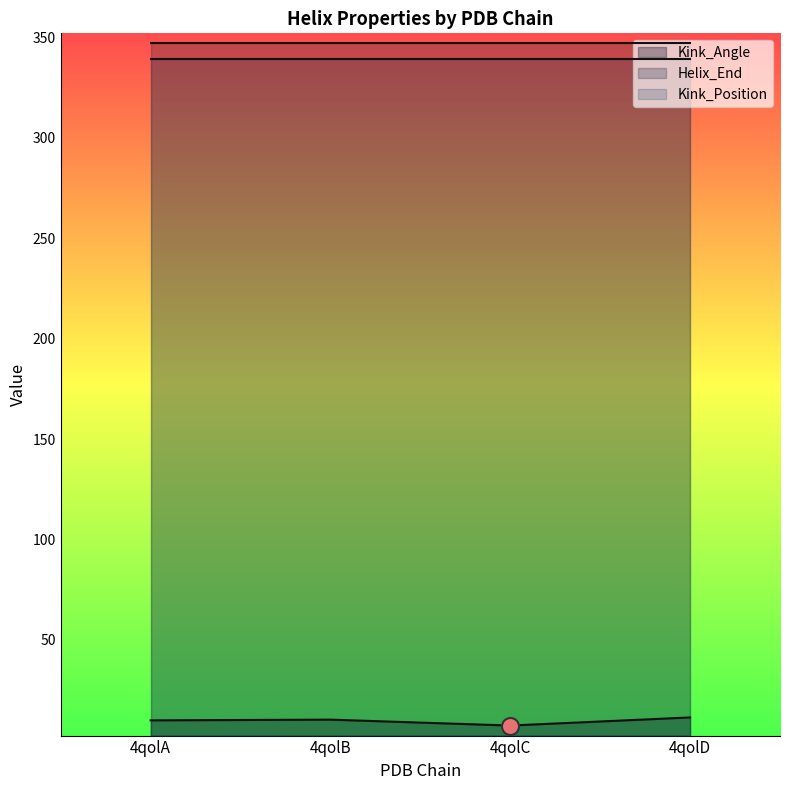

Which series reaches the minimum Y coordinate?

Kink_Angle